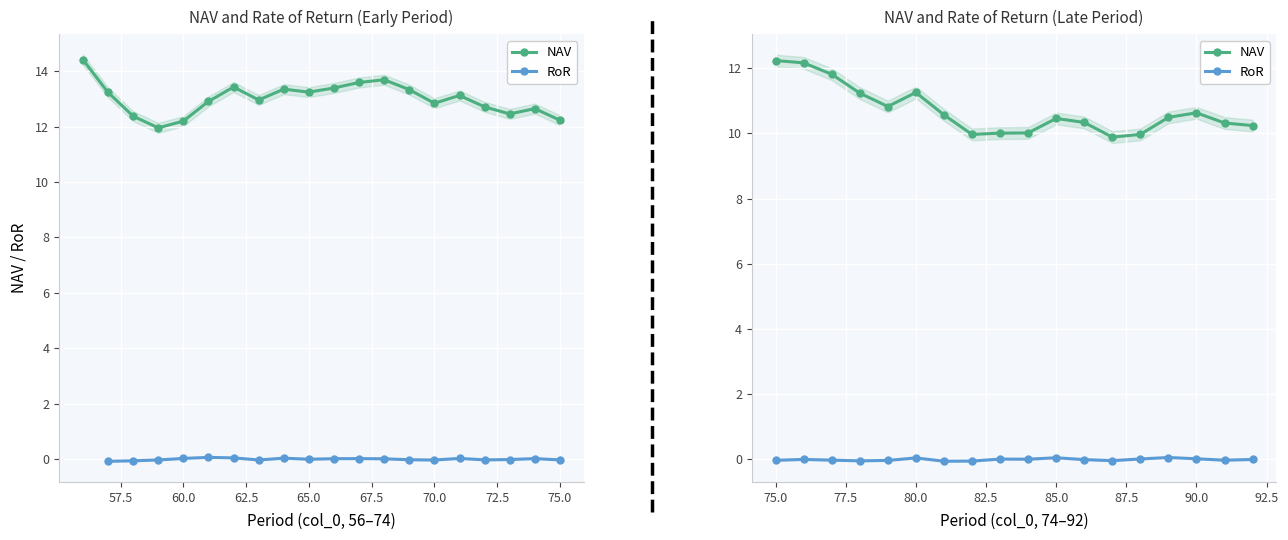

Count the number of data series in this chart.

2